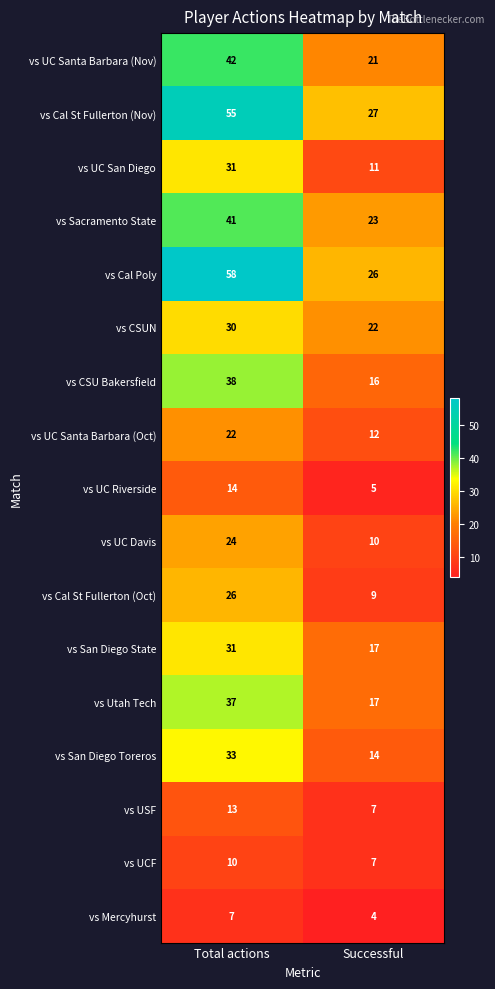

List the labels in order of vs San Diego Toreros value, smallest first.

Successful, Total actions